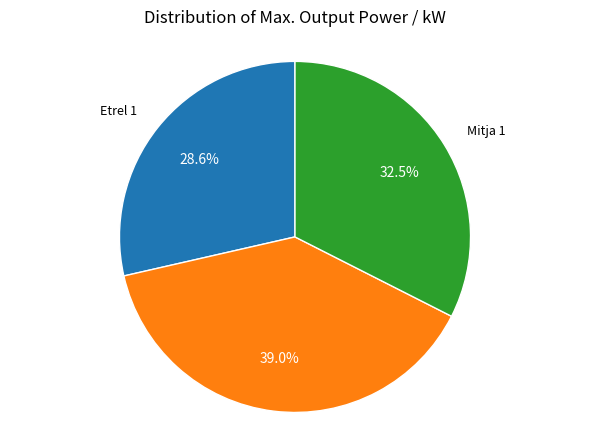

Does any single category account for the majority?

No